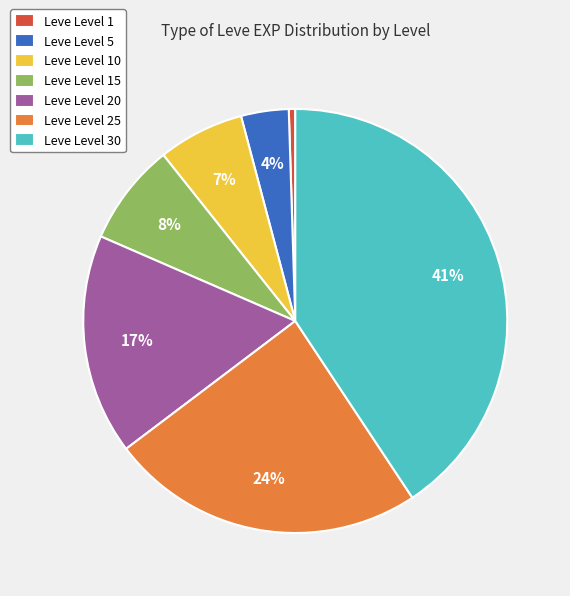

Is the sum of Leve Level 10 and Leve Level 30 greater than half?

No